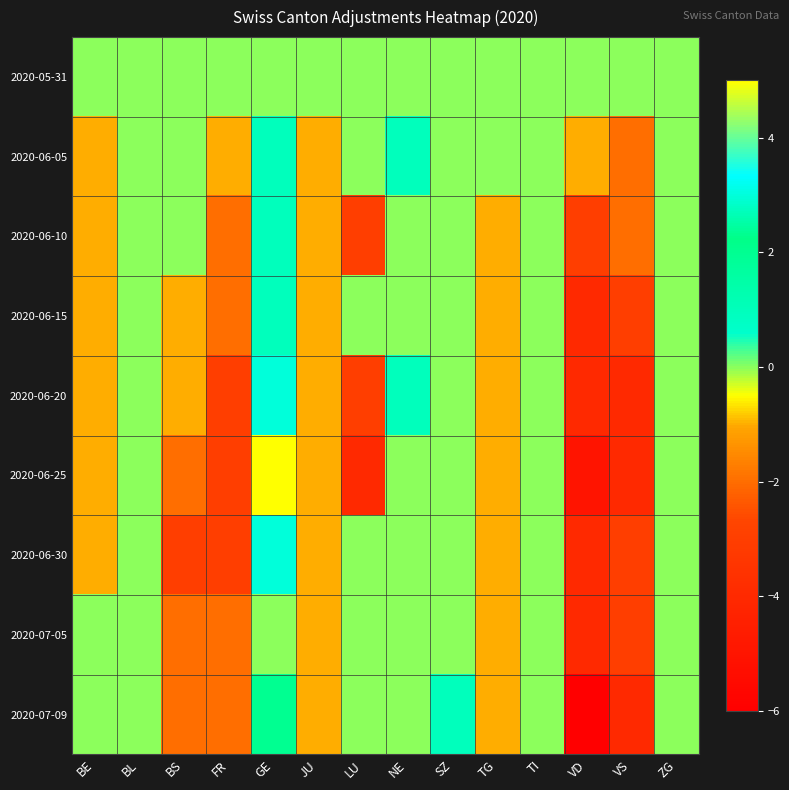

At FR, list the series in order from largest to smallest.

2020-05-31, 2020-06-05, 2020-06-10, 2020-06-15, 2020-07-05, 2020-07-09, 2020-06-20, 2020-06-25, 2020-06-30